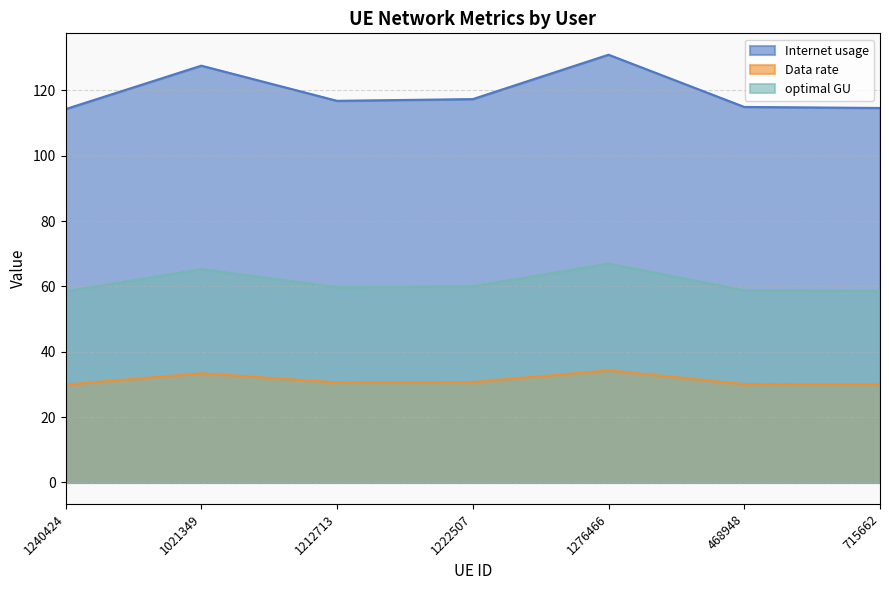

Which category has the highest value in the Internet usage series?

1276466